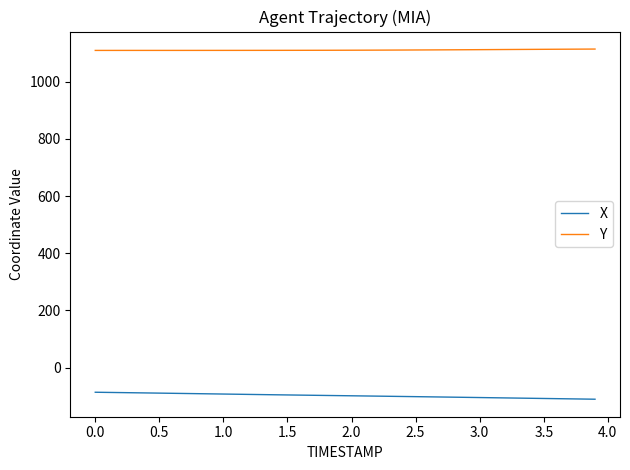

True or false: X and Y intersect in this chart.

False